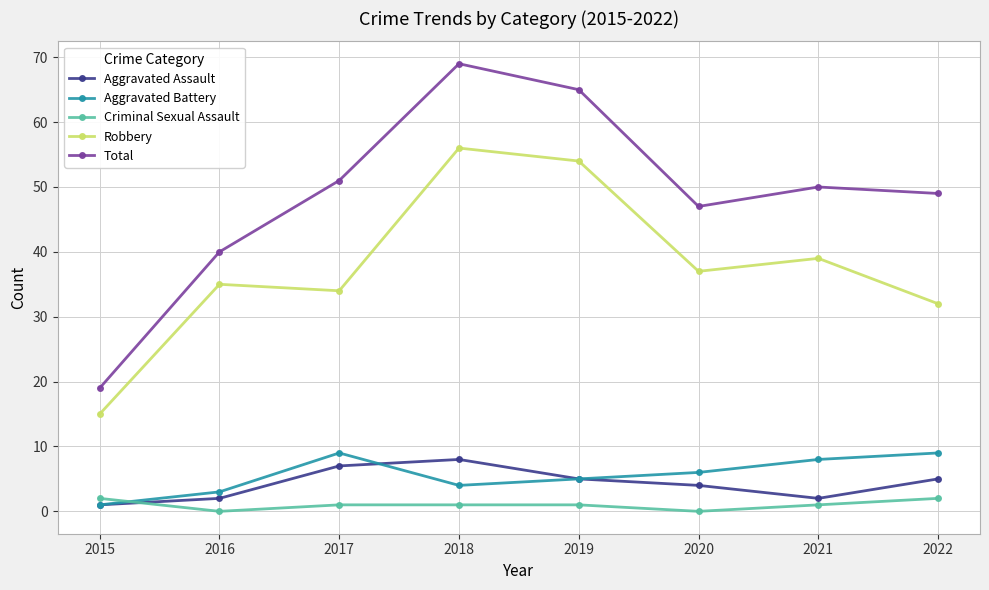

What is the total value across all series at 2021?

100